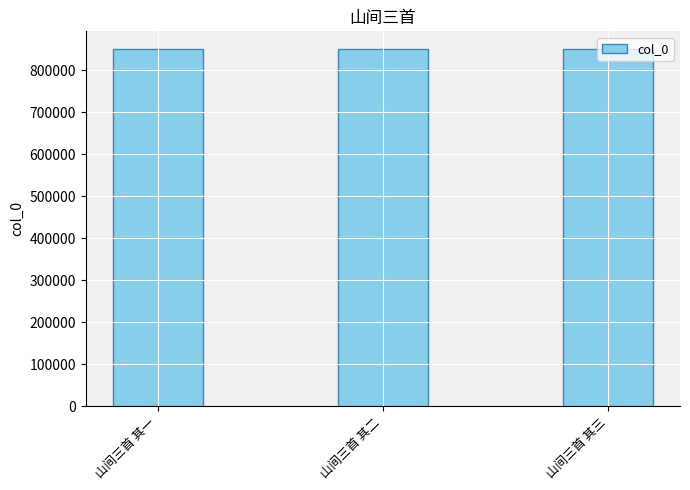

What is the approximate value at 山间三首 其三?

850073